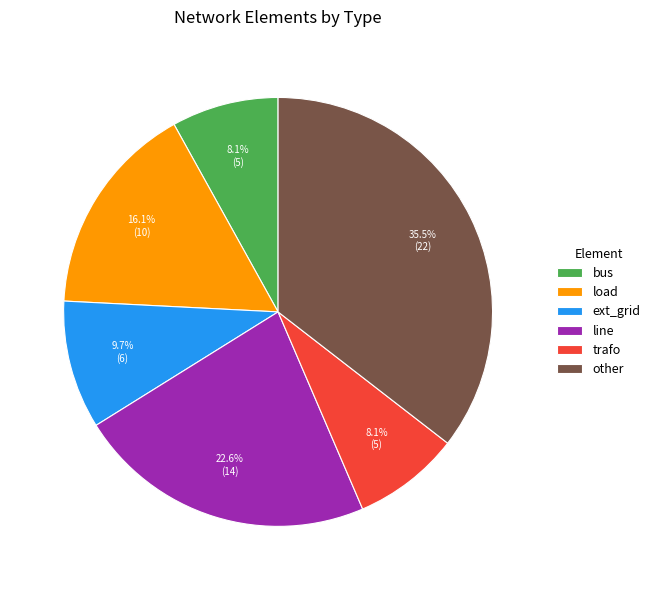

How many slices are in this pie chart?

6